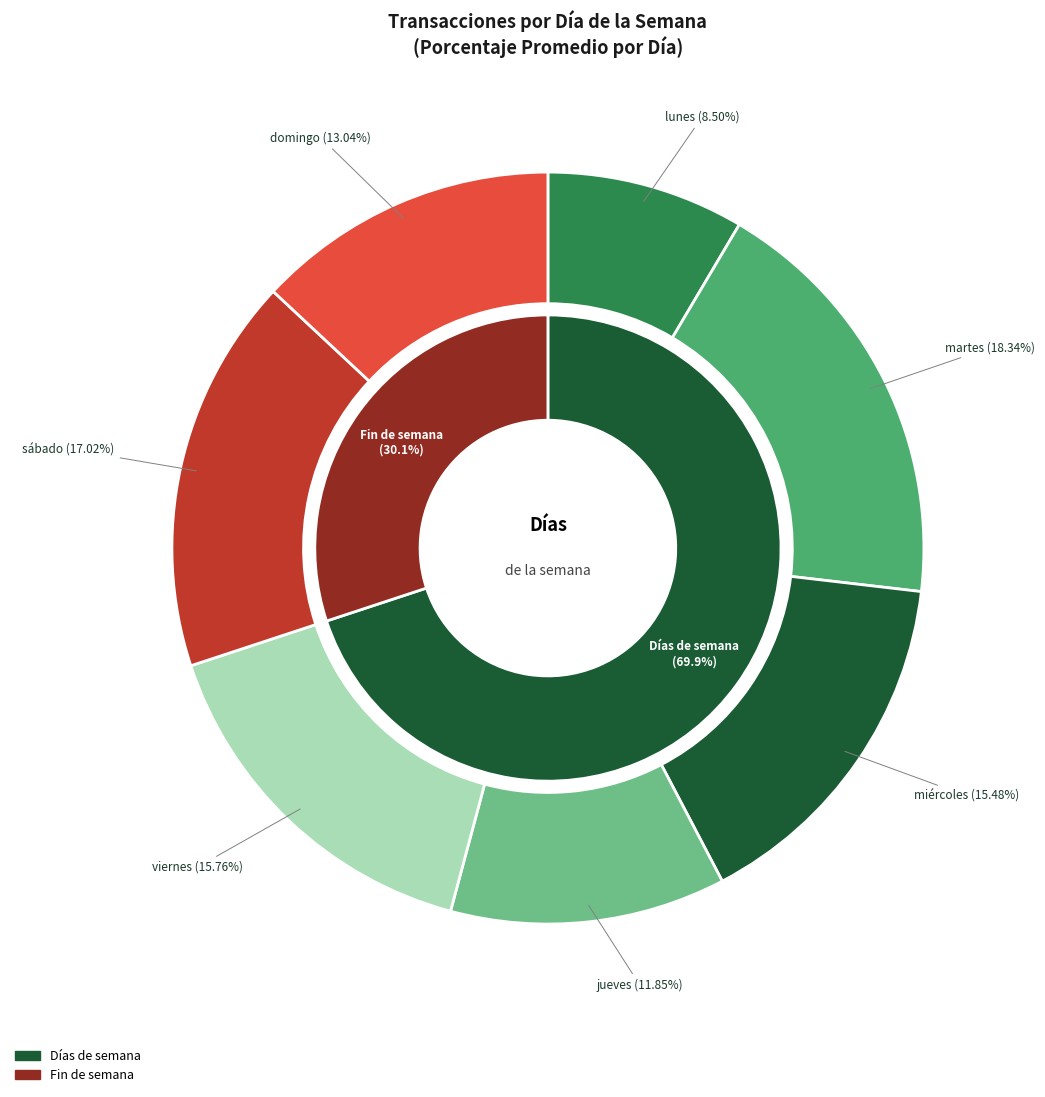

How many segments does this pie chart have?

7